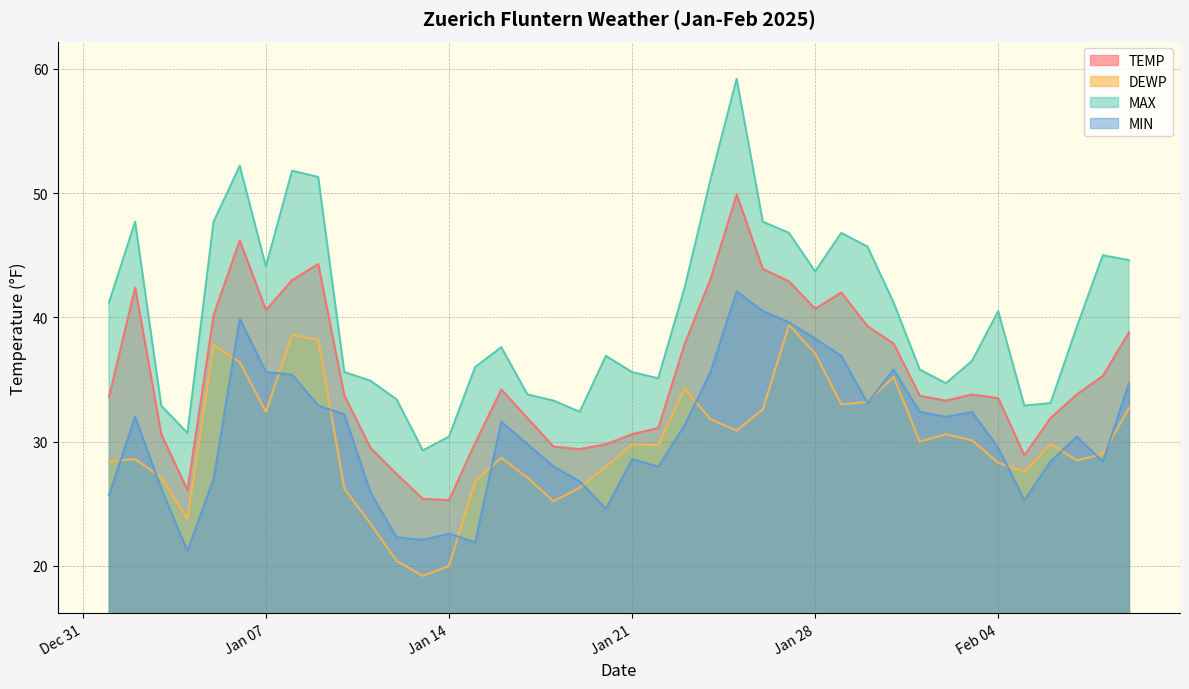

What is the value of the MAX point at the 4th from the left?

30.7